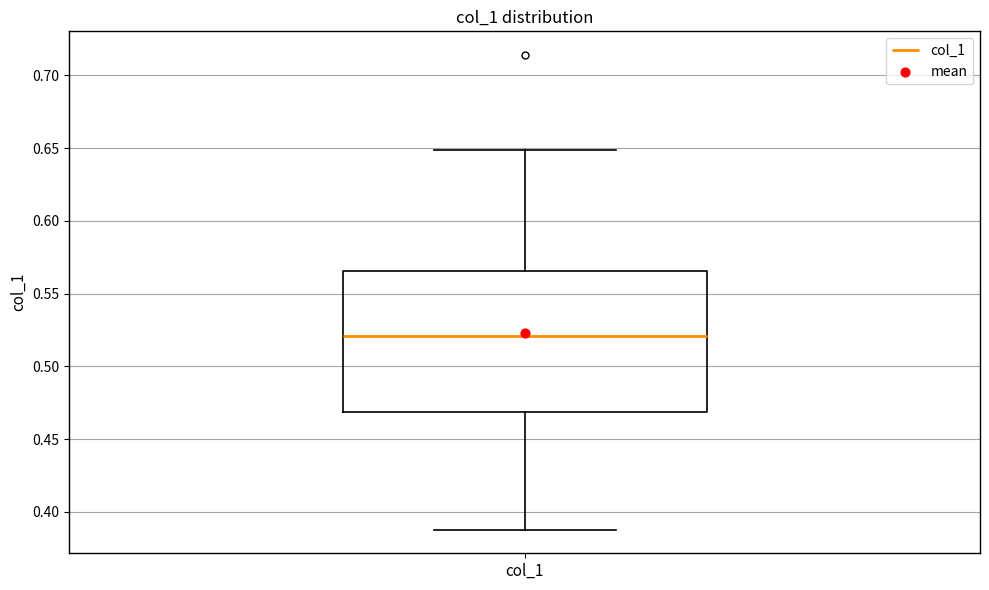

Transcribe this box plot: give where the median line is, the range the box spans, and where the two whiskers end, as read against the y-axis. The values are not printed on the chart, so give them approximately, as read against the axis.

median 0.520, box 0.470 to 0.565, whiskers 0.390 to 0.650